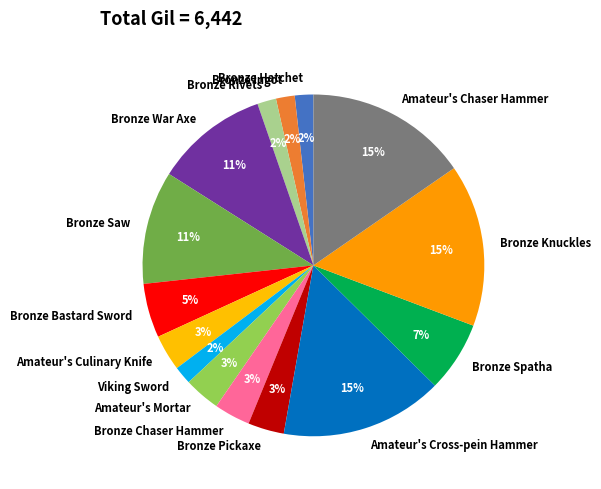

Which has a higher value, Bronze Rivets or Amateur's Cross-pein Hammer?

Amateur's Cross-pein Hammer